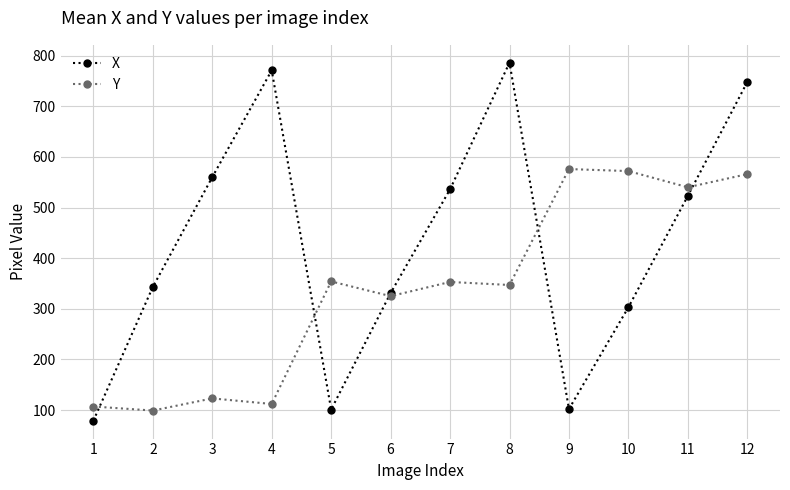

What is the sum of all X values?

5183